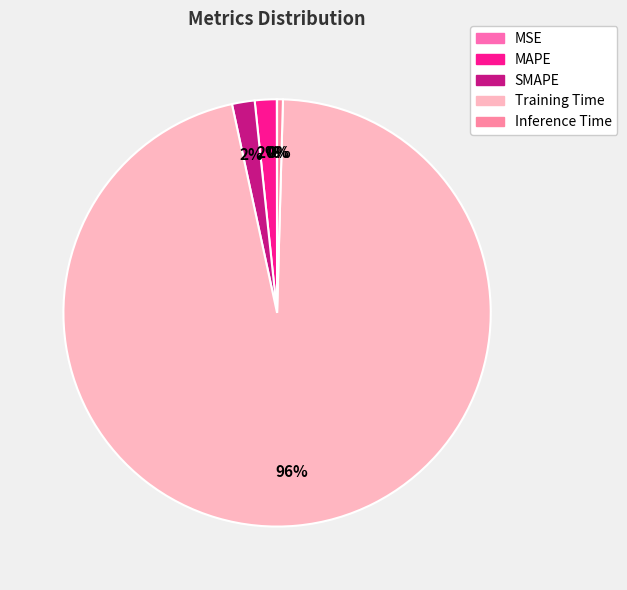

The MSE slice represents 0% of the pie. True or false?

True